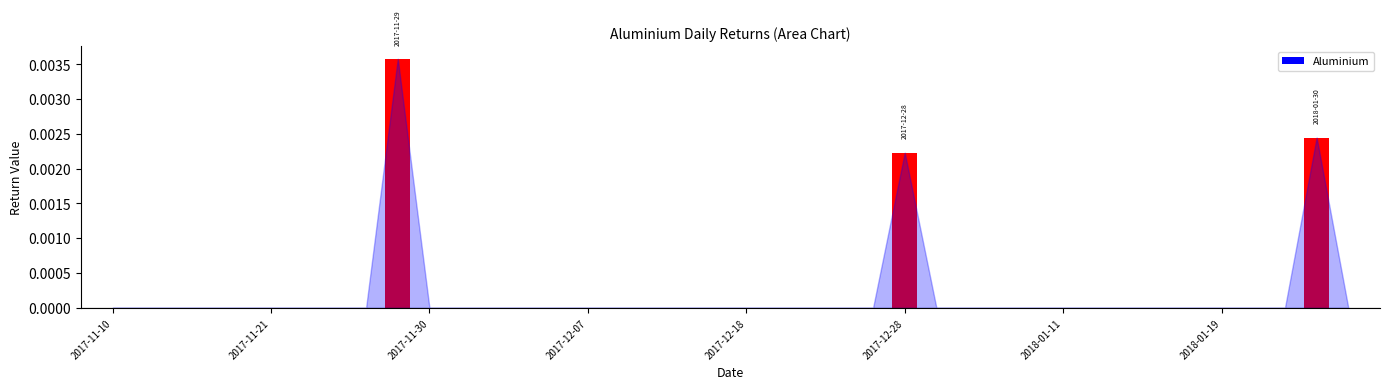

Is it true that the value at 2018-01-11 is 0.0?

True